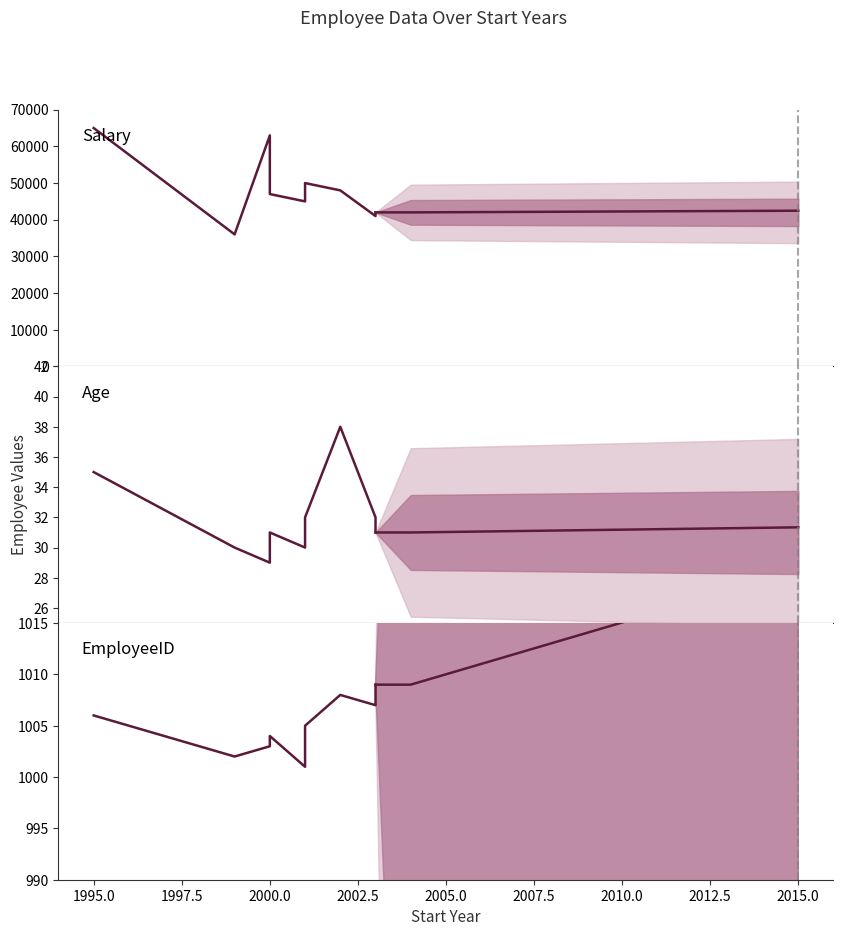

What is the difference between the maximum and minimum values in the Salary series?

29000